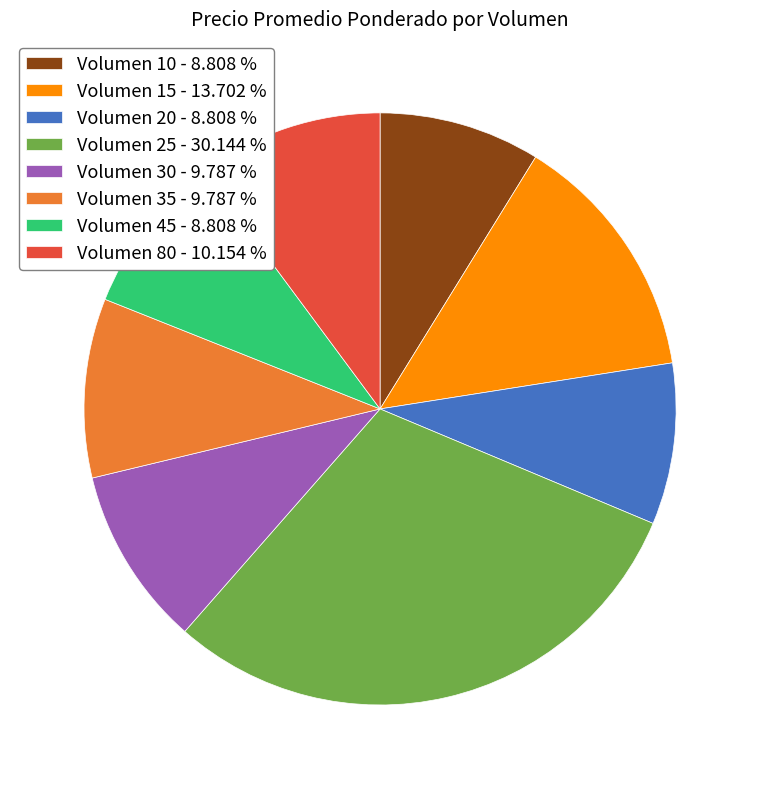

What is the ratio of the value at Volumen 30 - 9.787 % to the value at Volumen 80 - 10.154 %?

1.0